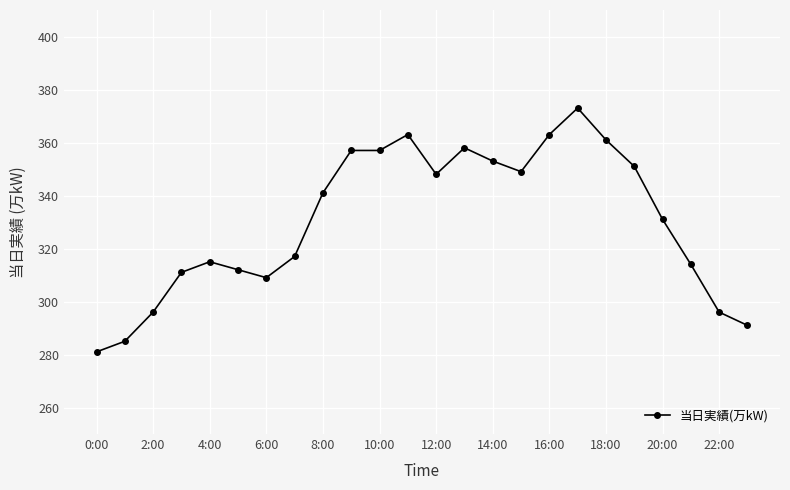

True or false: there are more than 0 points higher than both neighbors.

True